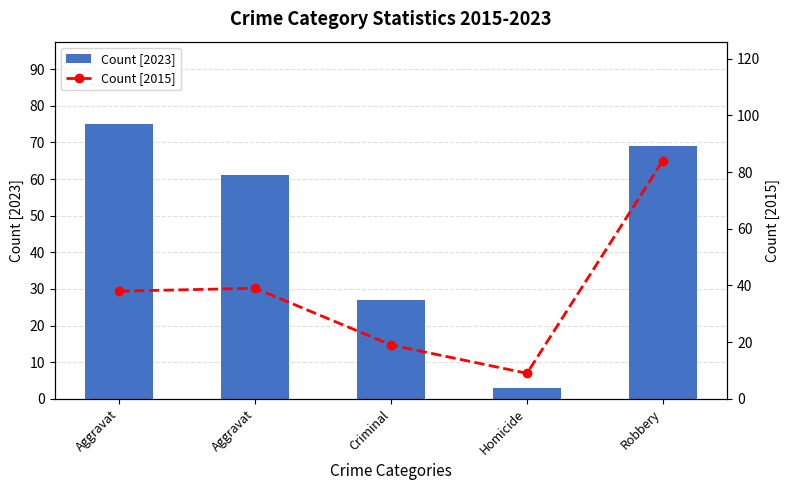

Is the value of Count [2023] at Aggravat greater than the value of Count [2015] at Criminal?

Yes